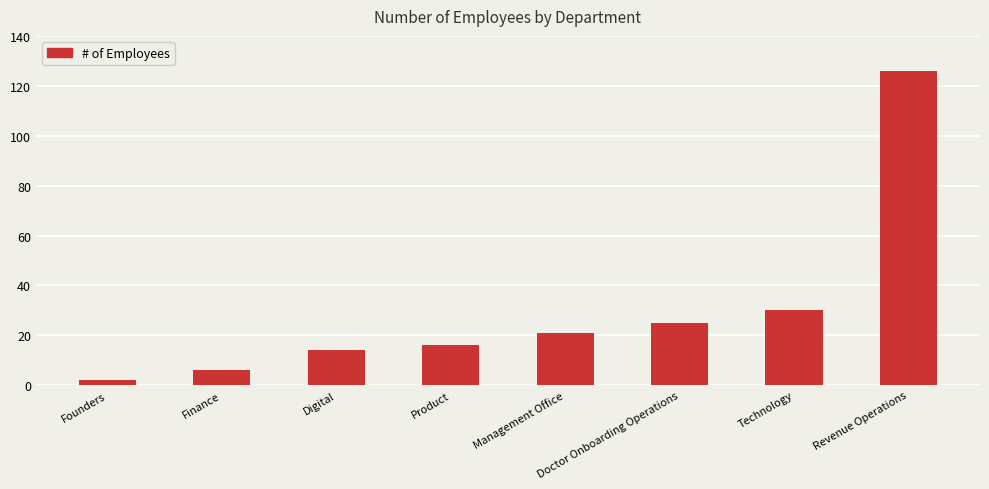

What is the difference between the values at Technology and Product?

14